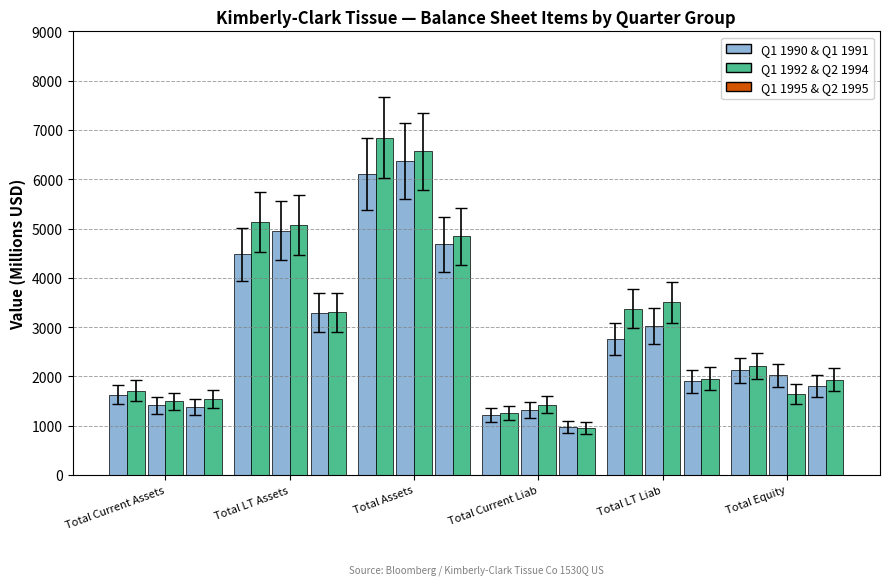

How many bars are there in each group?

6